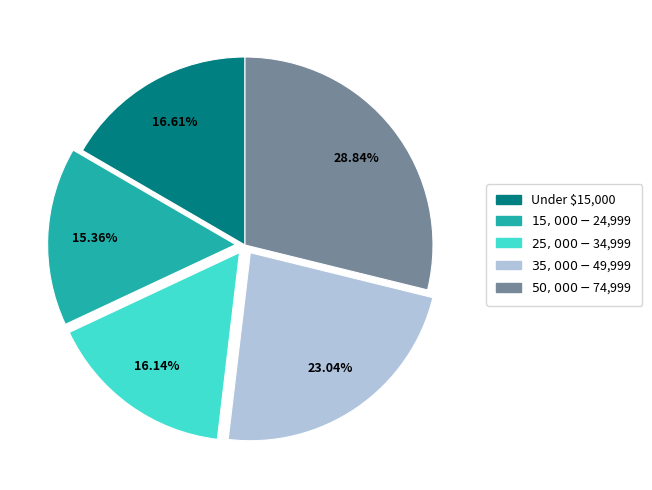

Between $15,000-$24,999 and $25,000-$34,999, which is larger?

$25,000-$34,999